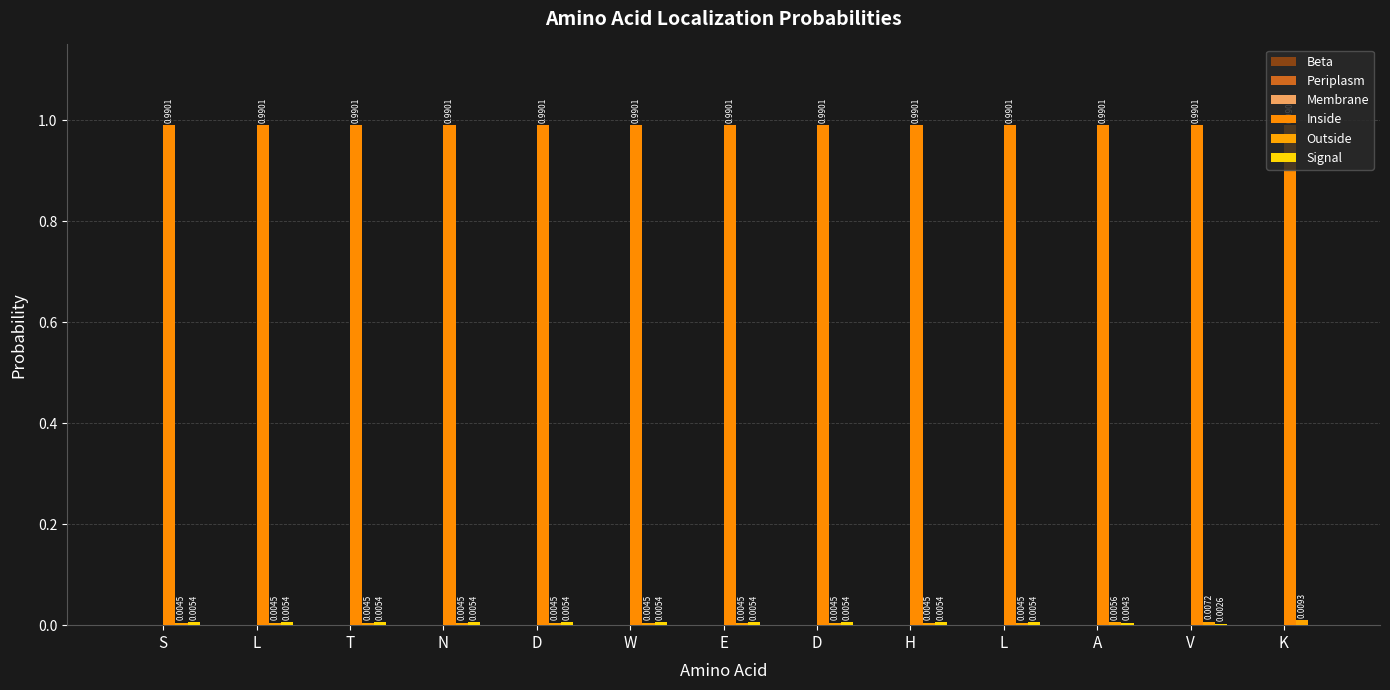

List the labels in order of Outside value, smallest first.

S, L, T, N, D, W, E, D, H, L, A, V, K